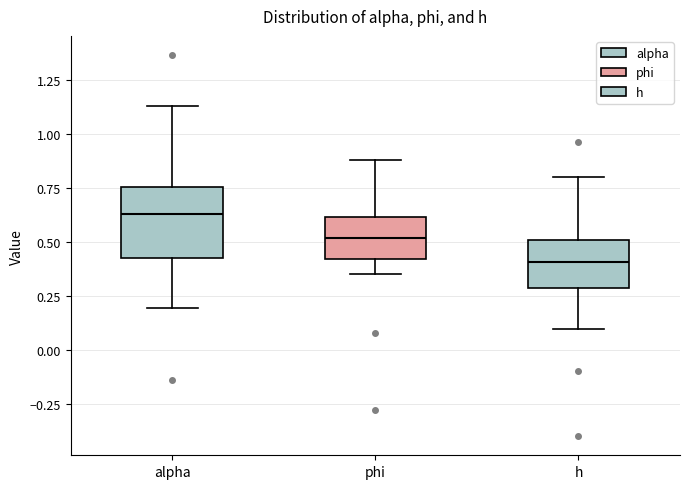

Reading left to right, transcribe this box plot: for each box, give where its median line is, the range the box spans, and where its two whiskers end, as read against the y-axis. The values are not printed on the chart, so give them approximately, as read against the axis.

alpha: median 0.65, box 0.45 to 0.75, whiskers 0.20 to 1.15
phi: median 0.50, box 0.40 to 0.60, whiskers 0.35 to 0.90
h: median 0.40, box 0.30 to 0.50, whiskers 0.10 to 0.80